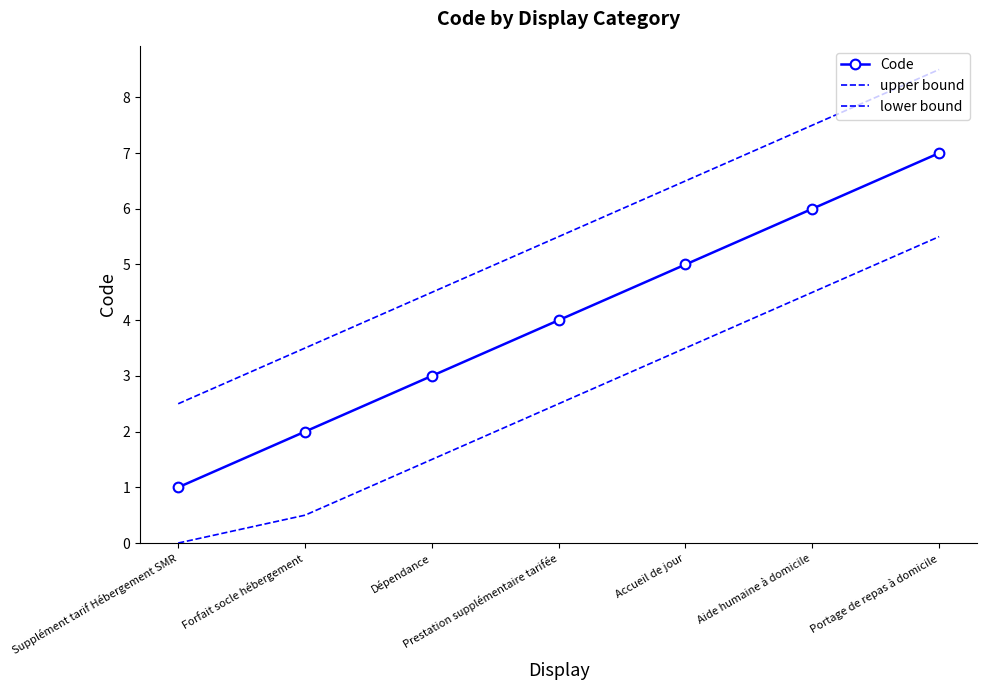

Reading left to right, extract all data points from this chart.

Code: Supplément tarif Hébergement SMR=1.0	Forfait socle hébergement=2.0	Dépendance=3.0	Prestation supplémentaire tarifée=4.0	Accueil de jour=5.0	Aide humaine à domicile=6.0	Portage de repas à domicile=7.0
upper bound: Supplément tarif Hébergement SMR=2.5	Forfait socle hébergement=3.5	Dépendance=4.5	Prestation supplémentaire tarifée=5.5	Accueil de jour=6.5	Aide humaine à domicile=7.5	Portage de repas à domicile=8.5
lower bound: Supplément tarif Hébergement SMR=0.0	Forfait socle hébergement=0.5	Dépendance=1.5	Prestation supplémentaire tarifée=2.5	Accueil de jour=3.5	Aide humaine à domicile=4.5	Portage de repas à domicile=5.5